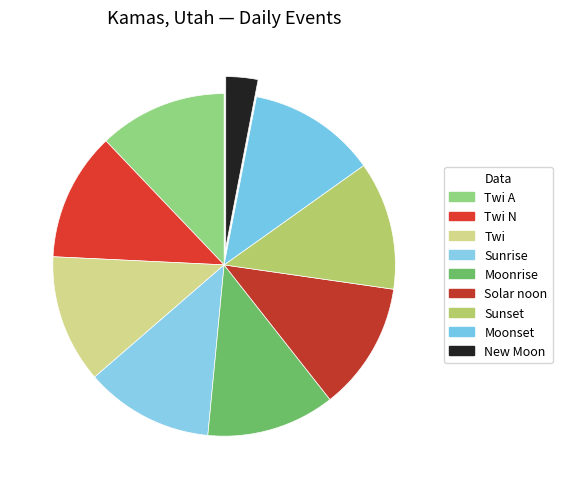

To the nearest percent, what is the average slice percentage?

11%